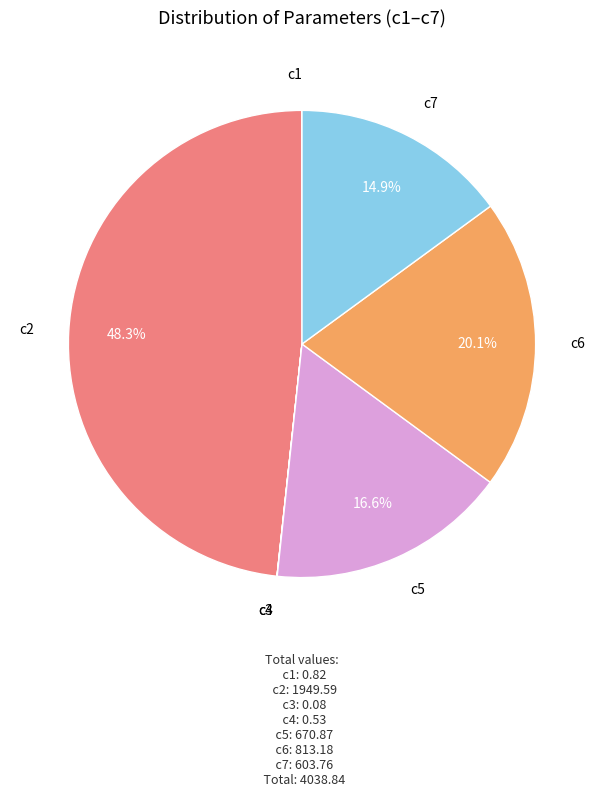

What is the ratio of the value at c5 to the value at c2?

0.3